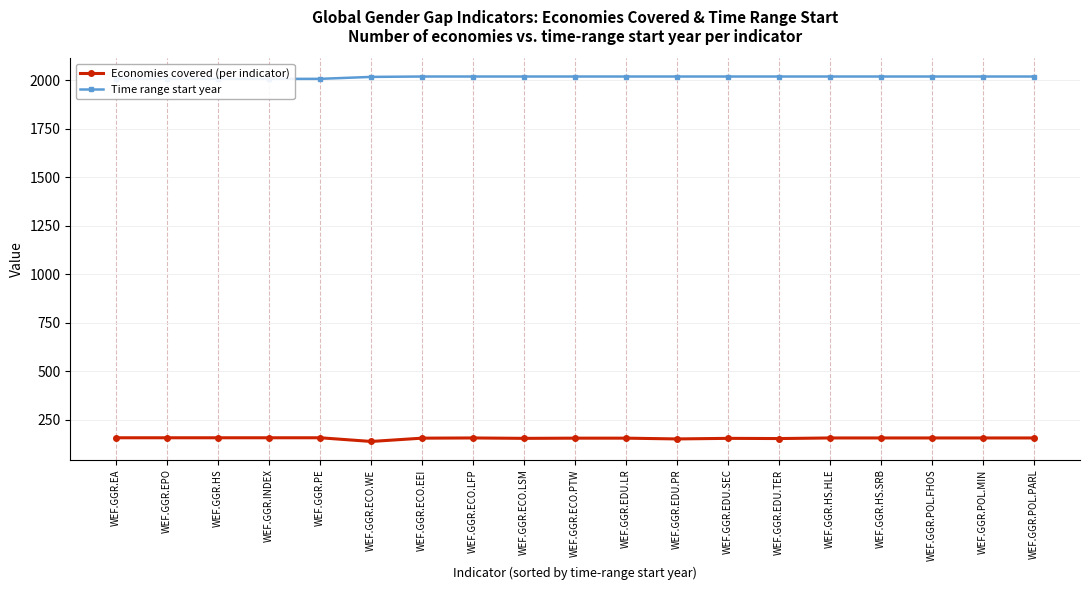

At which category does the chart reach its minimum across all series?

WEF.GGR.ECO.WE